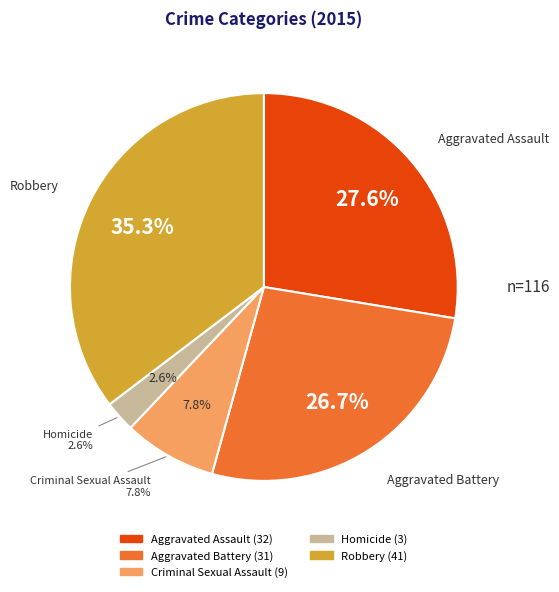

To the nearest percent, what percentage of the pie is Robbery?

35%